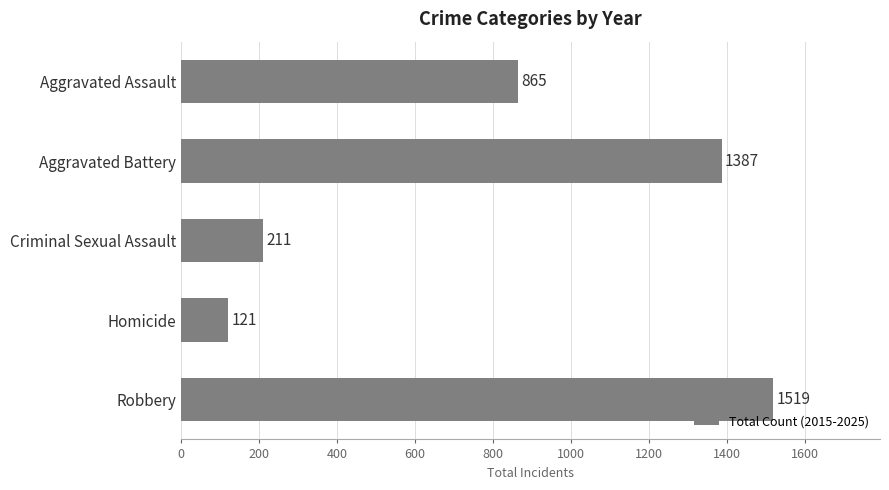

What is the ratio of the value at Aggravated Assault to the value at Robbery?

0.6